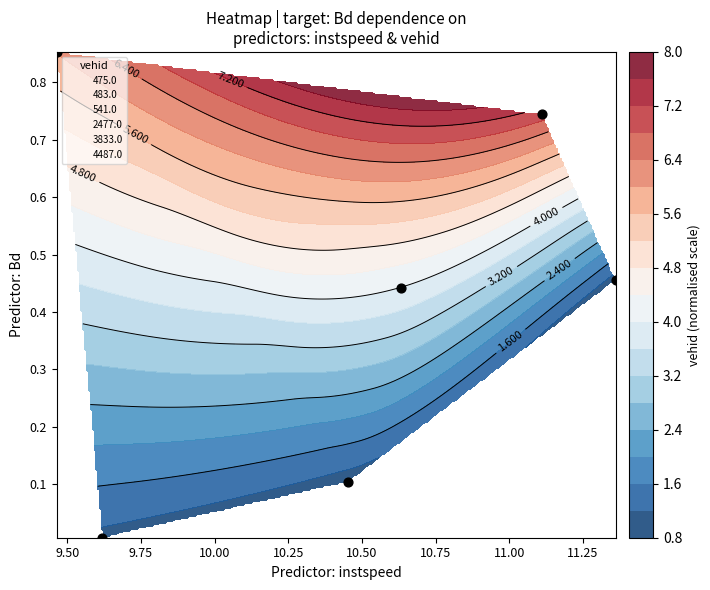

True or false: 475.0 has a value of 20.0 at 475.0.

False